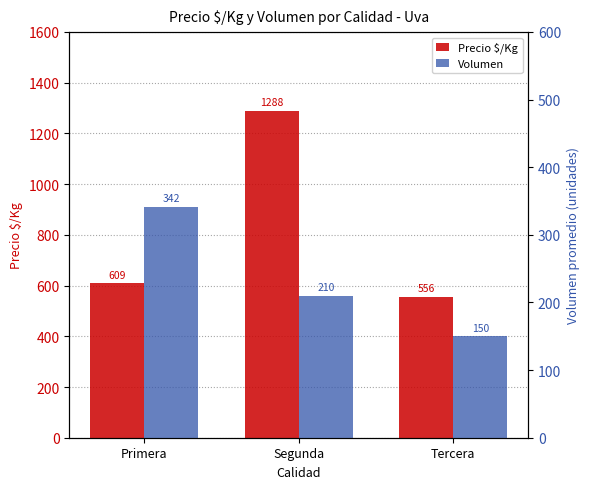

List the labels in order of Precio $/Kg value, largest first.

Segunda, Primera, Tercera